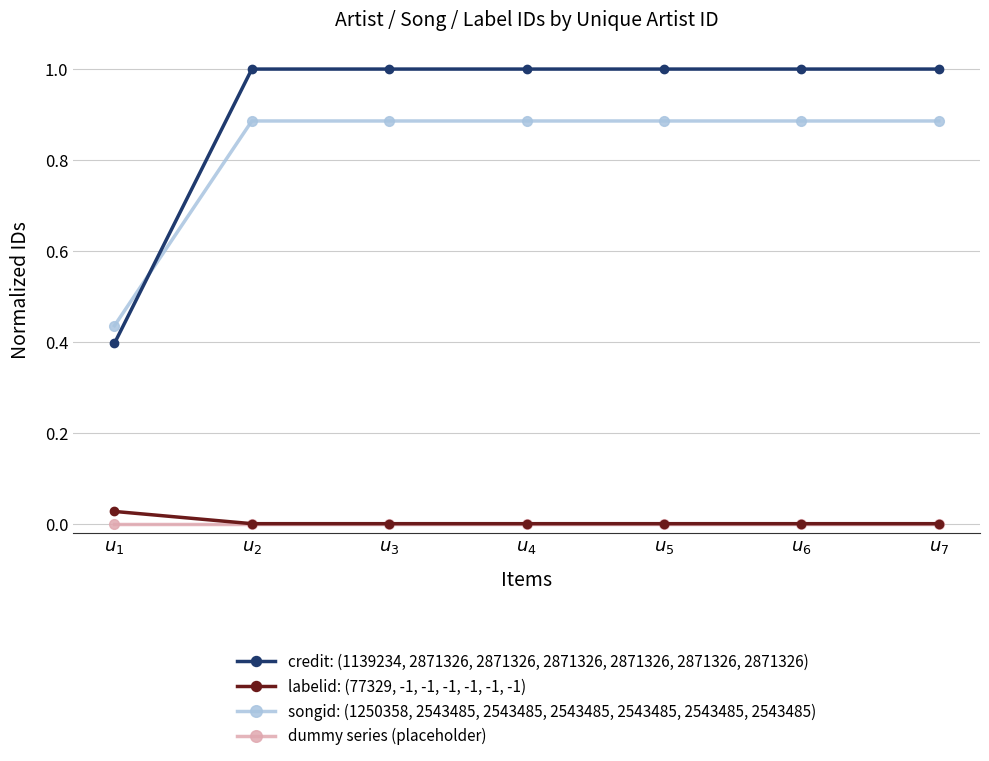

True or false: songid: (1250358, 2543485, 2543485, 2543485, 2543485, 2543485, 2543485) and labelid: (77329, -1, -1, -1, -1, -1, -1) cross at least once.

False